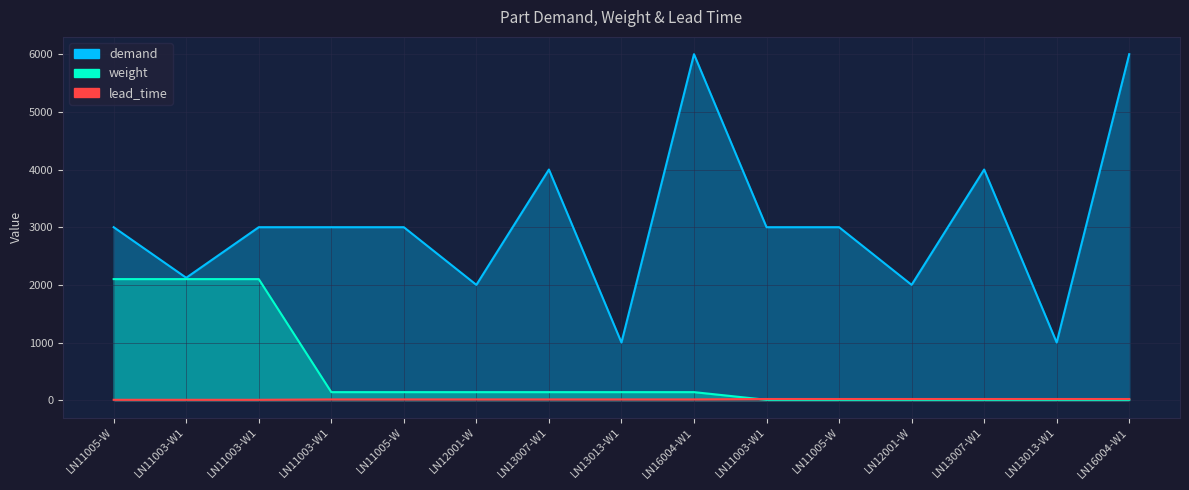

At which label does demand reach its minimum?

LN13013-W1